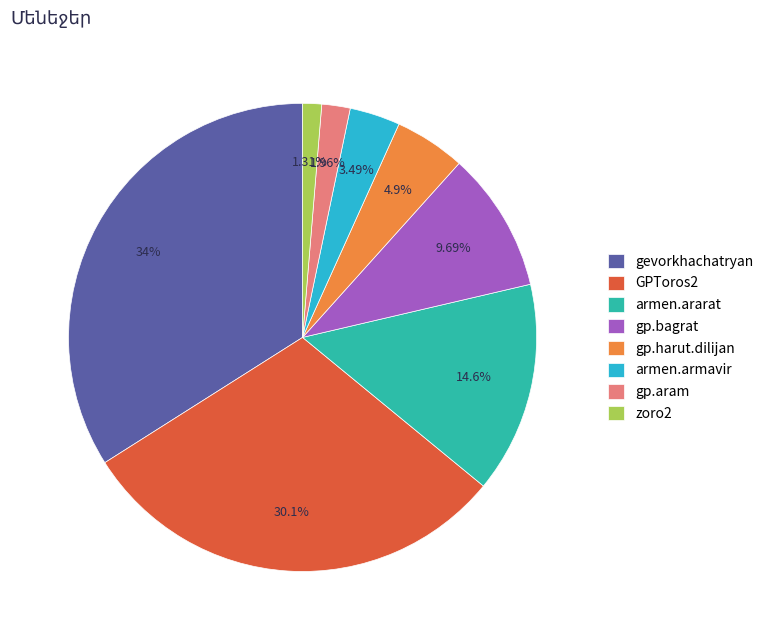

Does gp.bagrat represent more than half of the total?

No